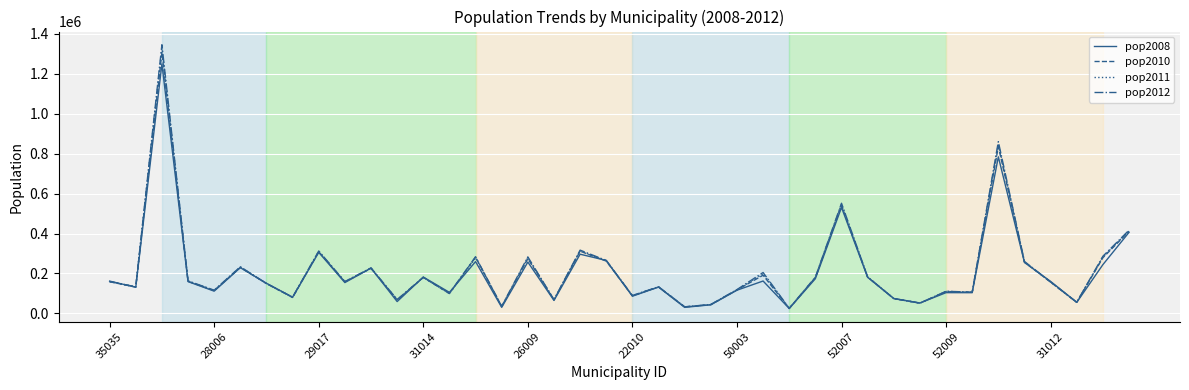

What is the average value of the pop2012 series?

215700